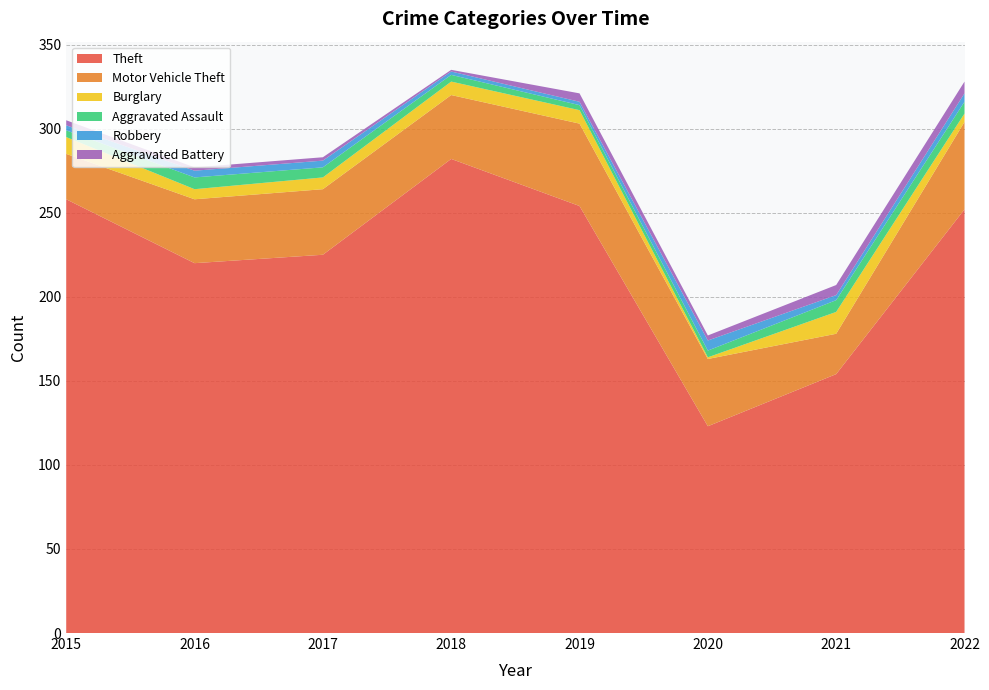

Reading right to left, list all the values displayed in this chart.

Theft: 252	154	123	254	282	225	220	258
Motor Vehicle Theft: 52	24	40	49	38	39	38	27
Burglary: 5	13	1	8	8	7	6	10
Aggravated Assault: 7	7	4	3	4	6	7	4
Robbery: 5	3	6	2	2	4	4	3
Aggravated Battery: 7	6	3	5	1	2	2	3